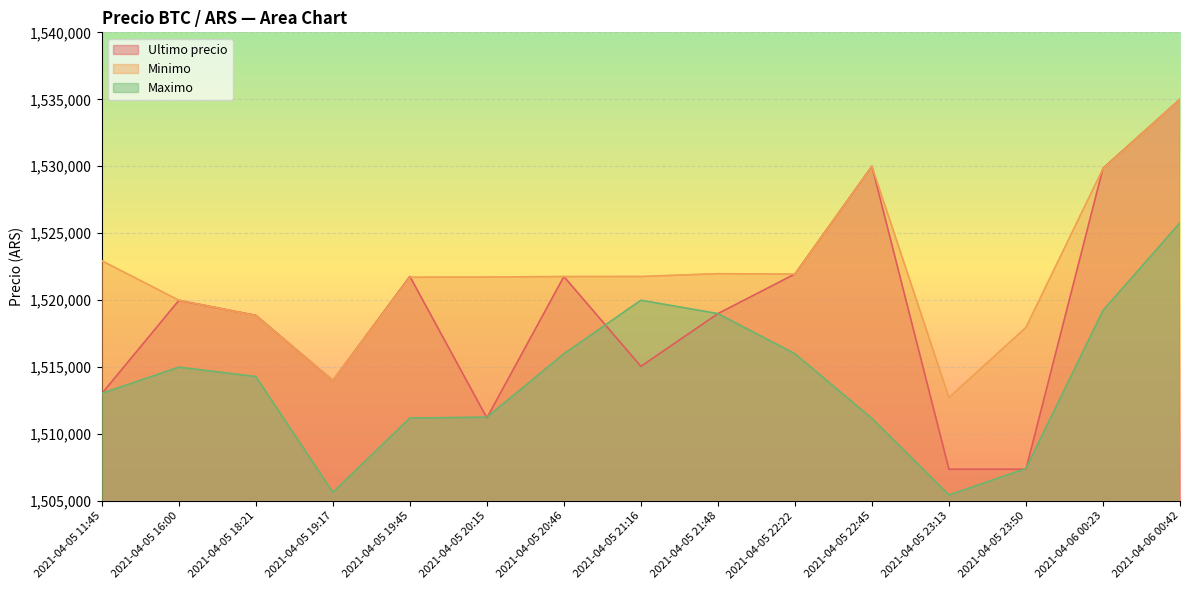

The Maximo series shows 1516000 at 2021-04-05 20:46. True or false?

True